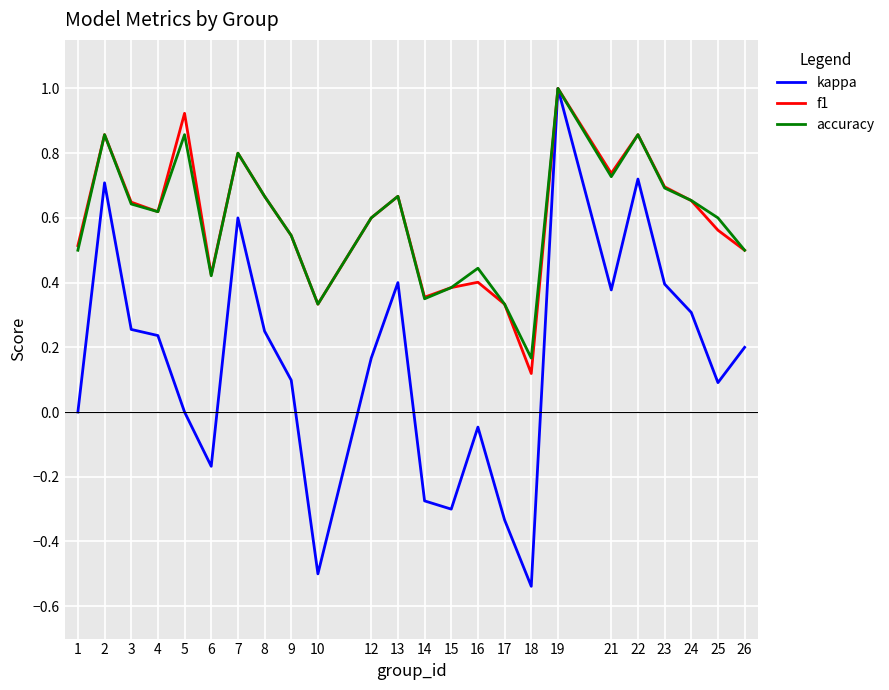

In accuracy, how many points are lower than both neighbors (excluding endpoints)?

6